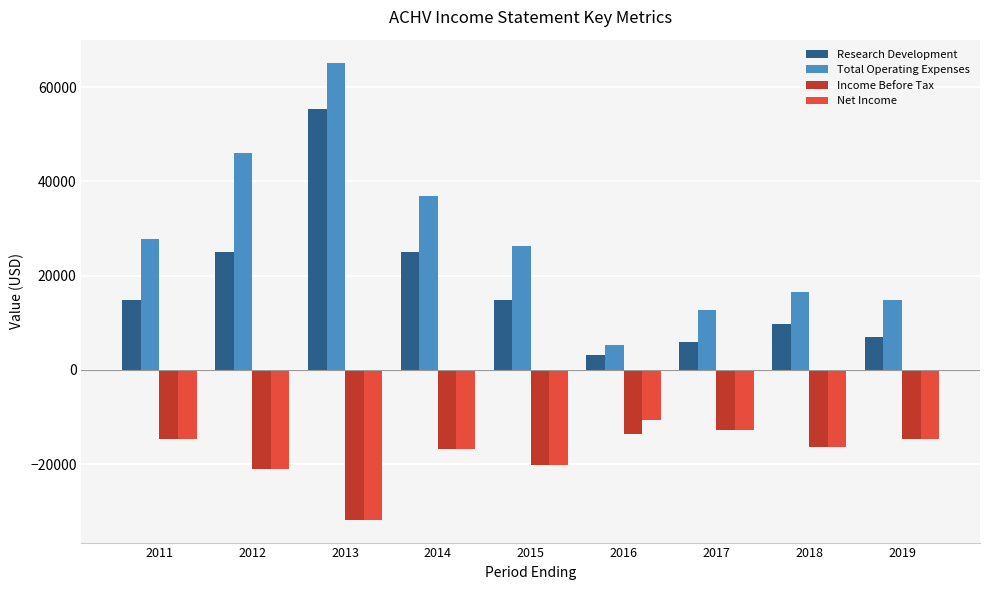

Does the chart contain any negative values?

Yes